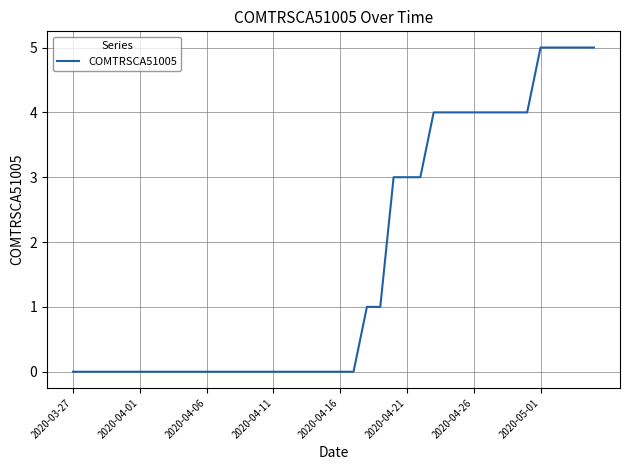

What is the maximum value shown in the chart?

5